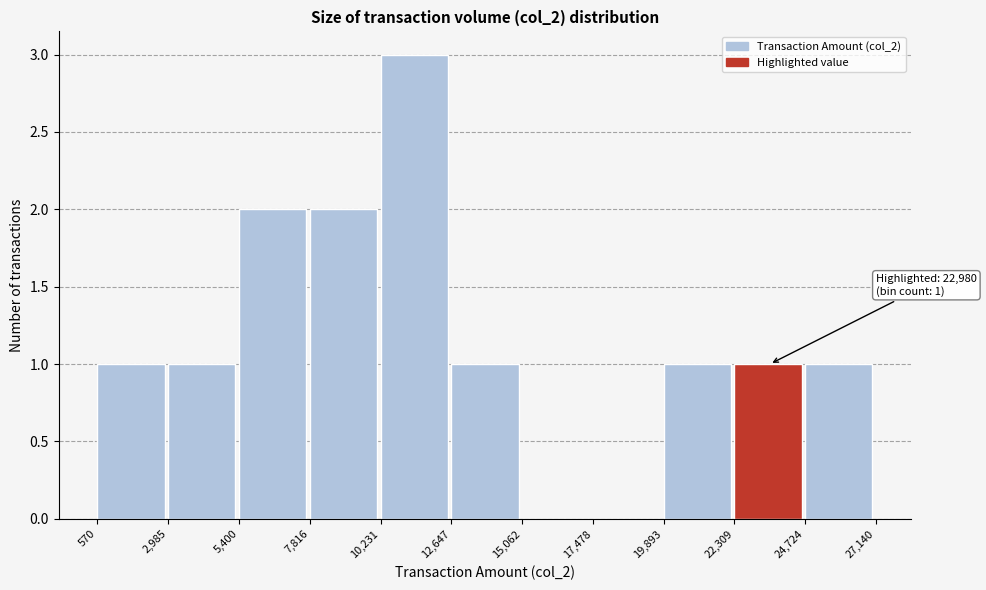

Which range on the x-axis has the tallest bar?

10,231 to 12,647